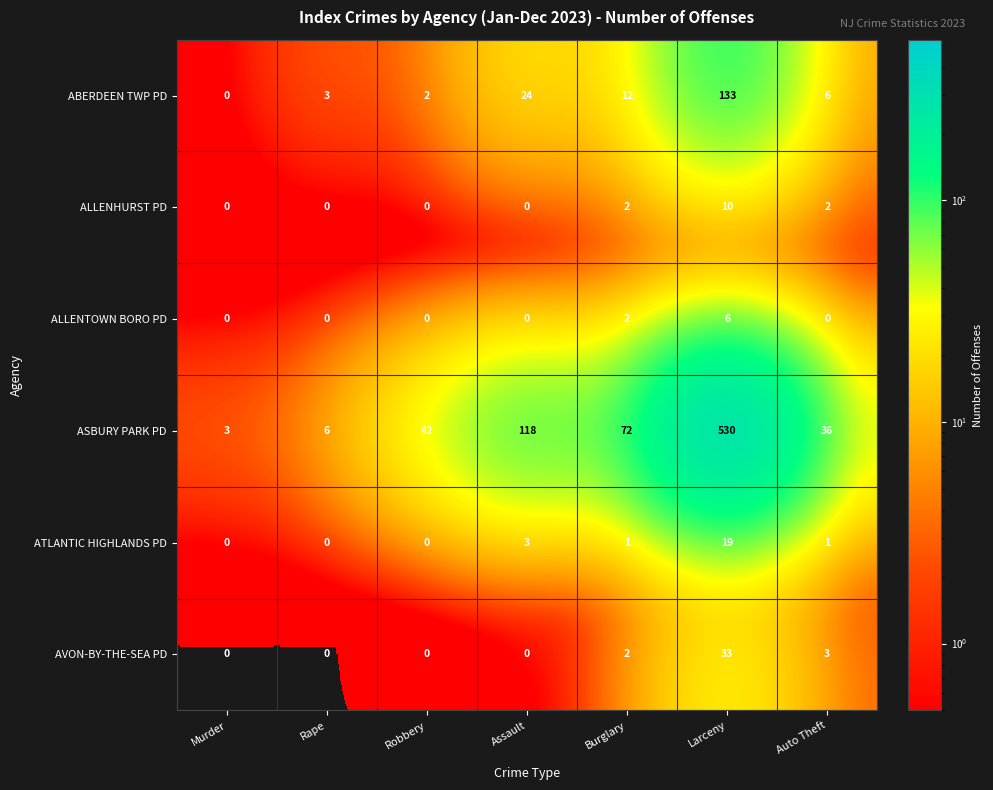

How many categories are shown in the chart?

7